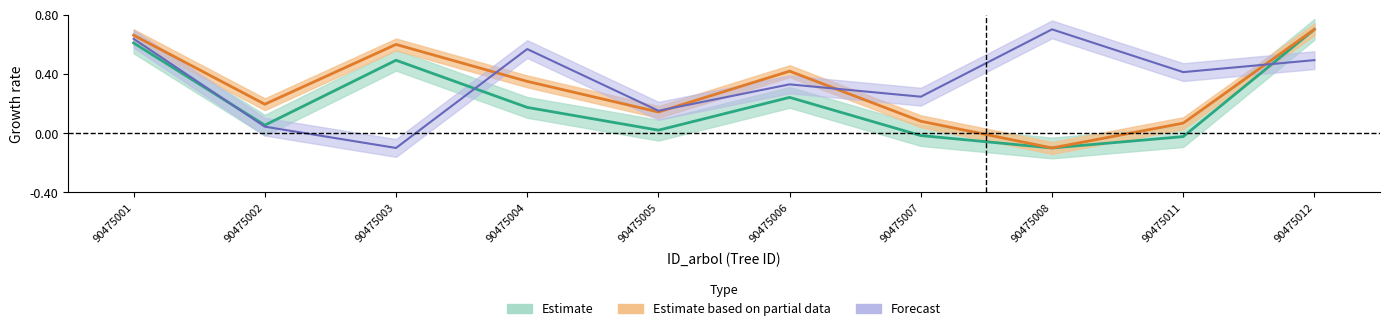

Is the value of bal at 90475004 greater than the value of dbh at 90475011?

Yes